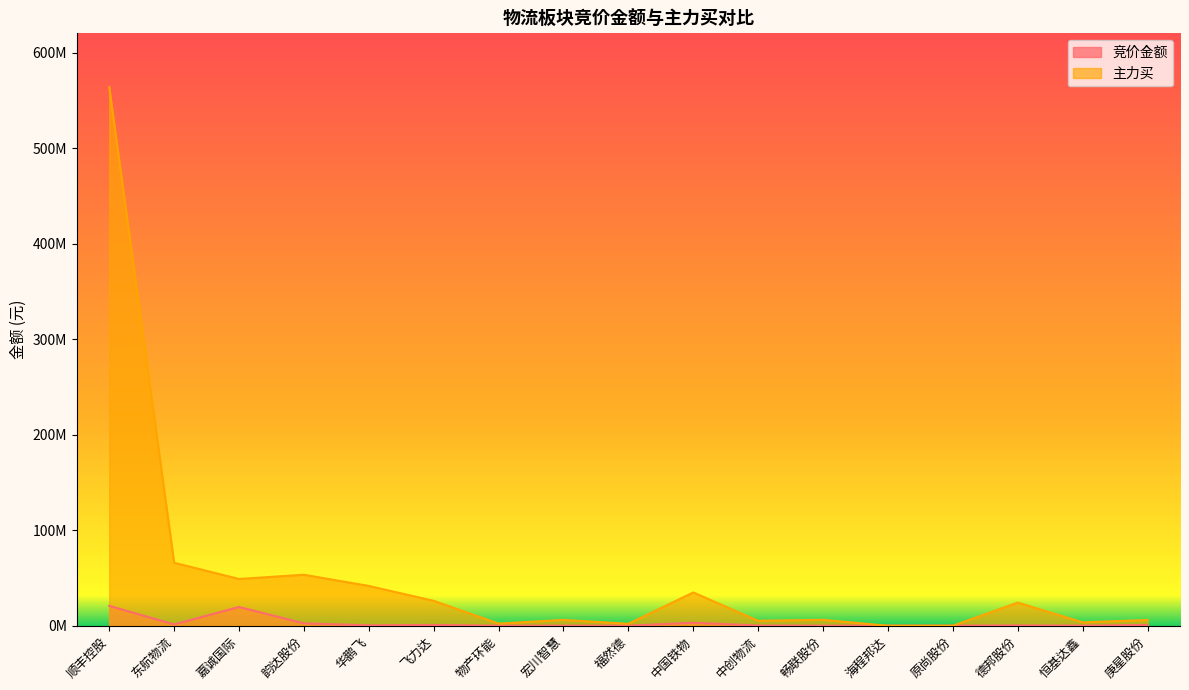

Between 顺丰控股 and 韵达股份, which series saw the biggest shift?

主力买